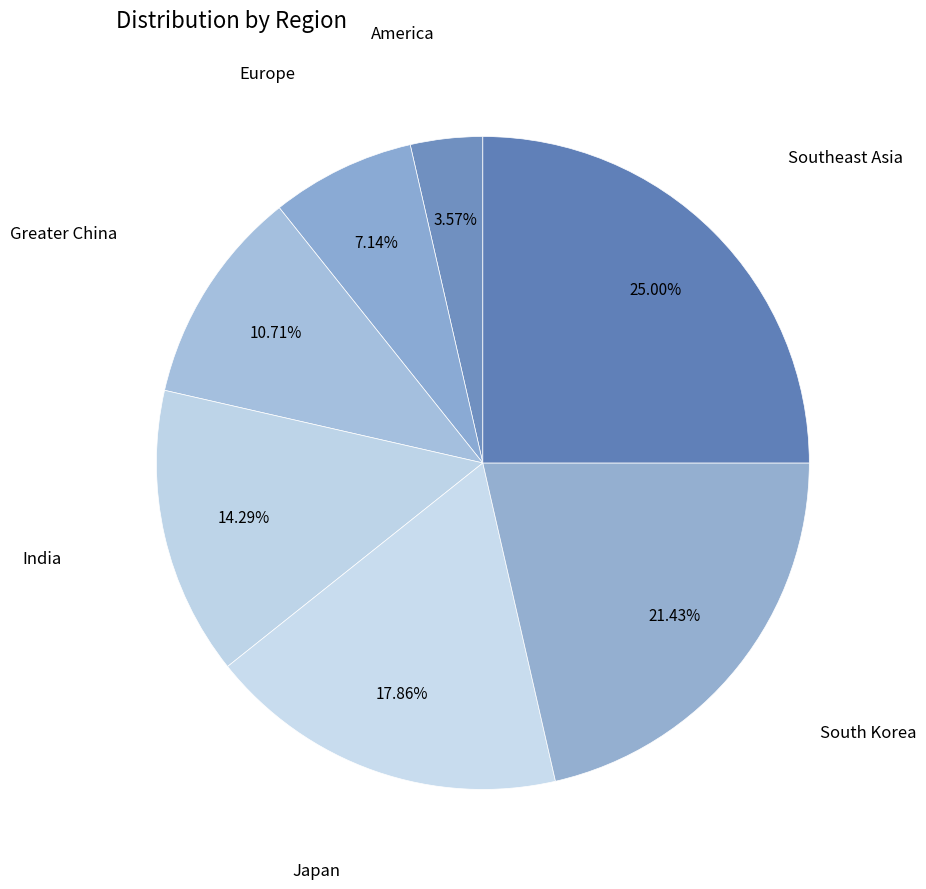

Rank the categories by value from highest to lowest.

Southeast Asia, South Korea, Japan, India, Greater China, Europe, America